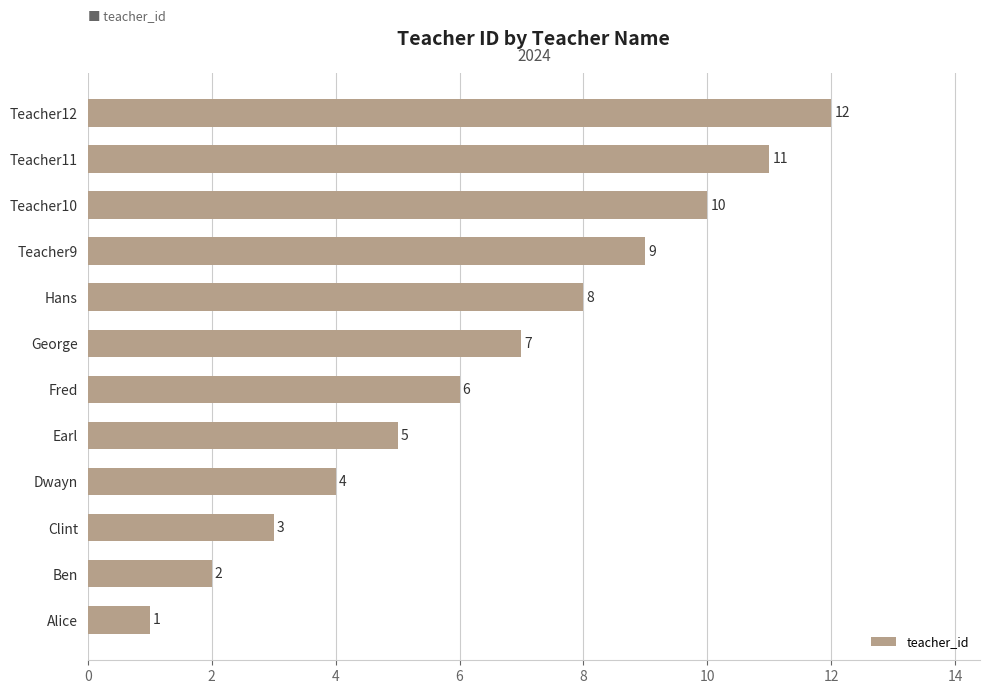

Does the chart contain any negative values?

No